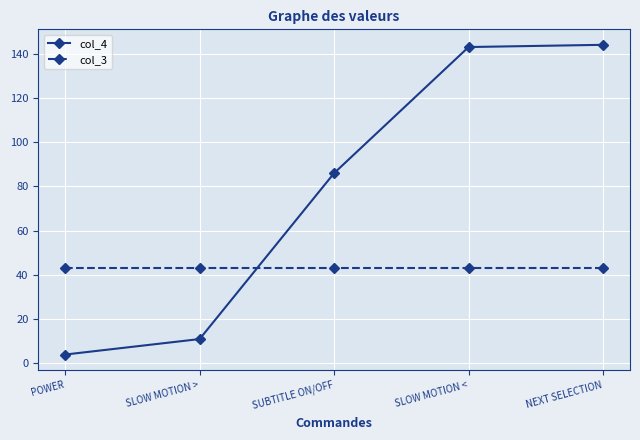

Reading right to left, what are all the values shown in this chart?

col_4: NEXT SELECTION=144	SLOW MOTION <=143	SUBTITLE ON/OFF=86	SLOW MOTION >=11	POWER=4
col_3: NEXT SELECTION=43	SLOW MOTION <=43	SUBTITLE ON/OFF=43	SLOW MOTION >=43	POWER=43